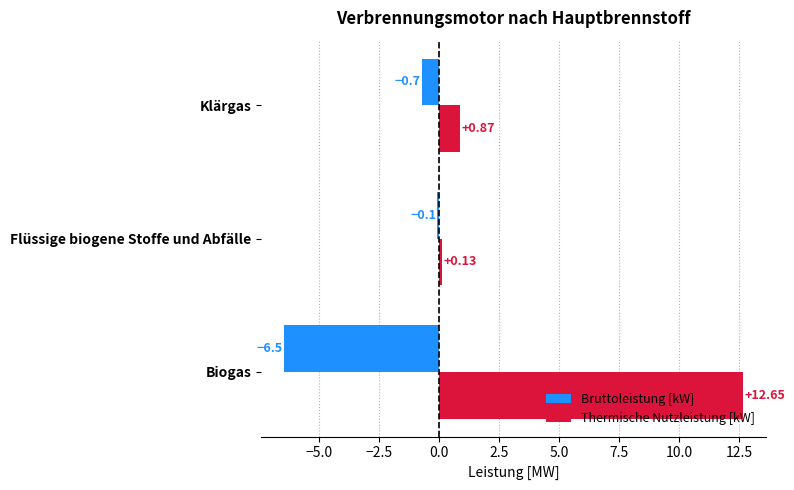

What is the sum of all Bruttoleistung [kW] values?

-7.3